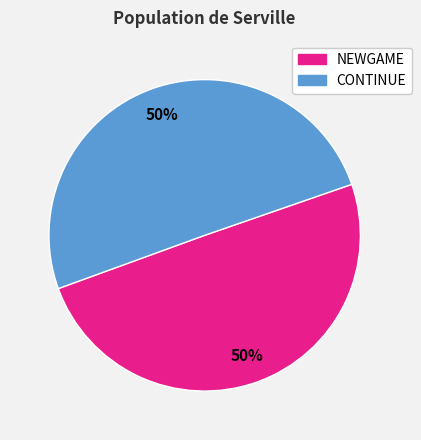

Combined, do NEWGAME and CONTINUE account for over 50%?

Yes